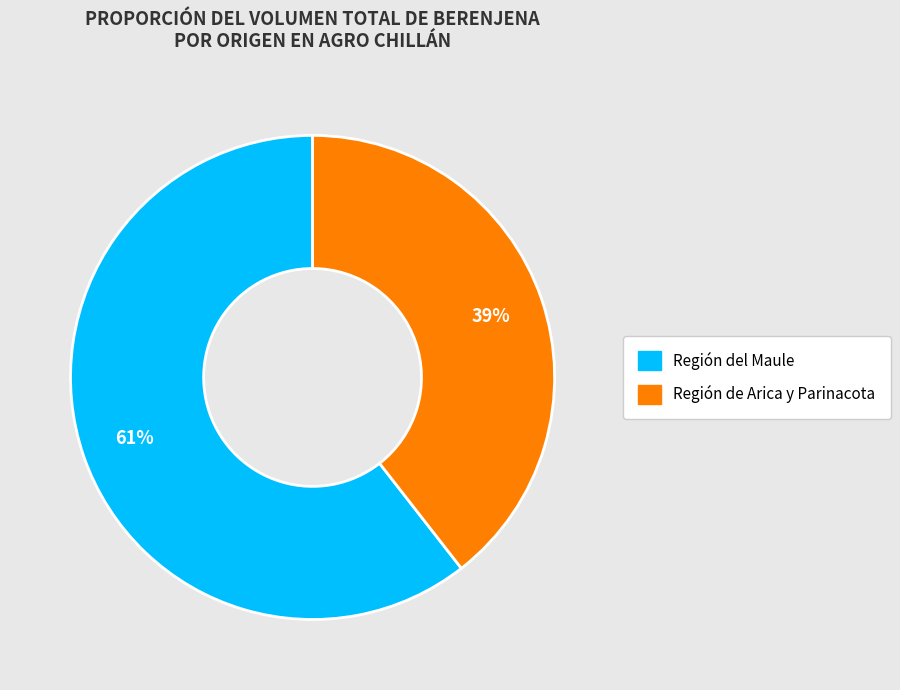

Is there a majority slice in this chart?

Yes